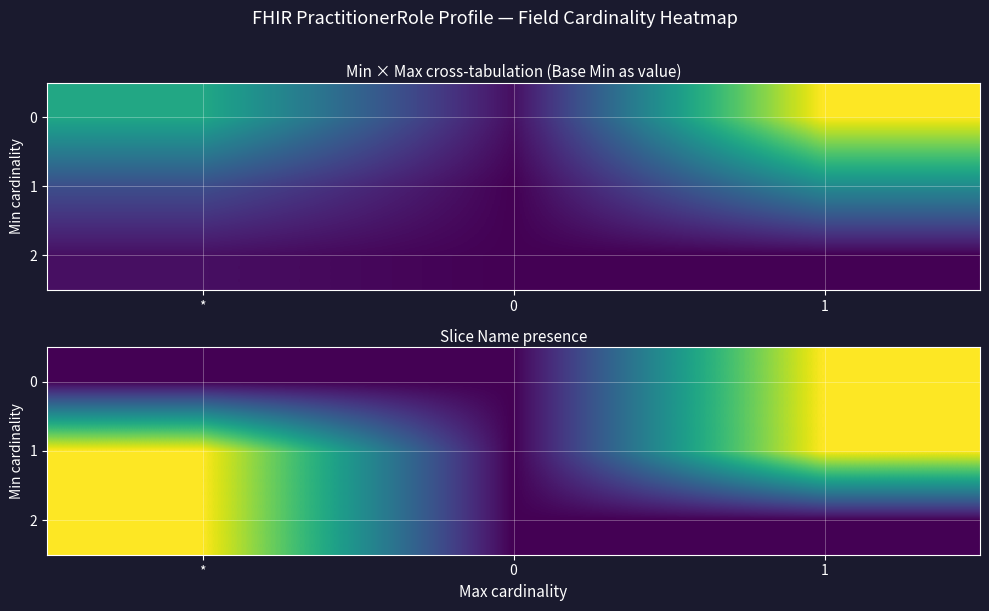

Rank the series at 0 from highest to lowest value.

0, 1, 2